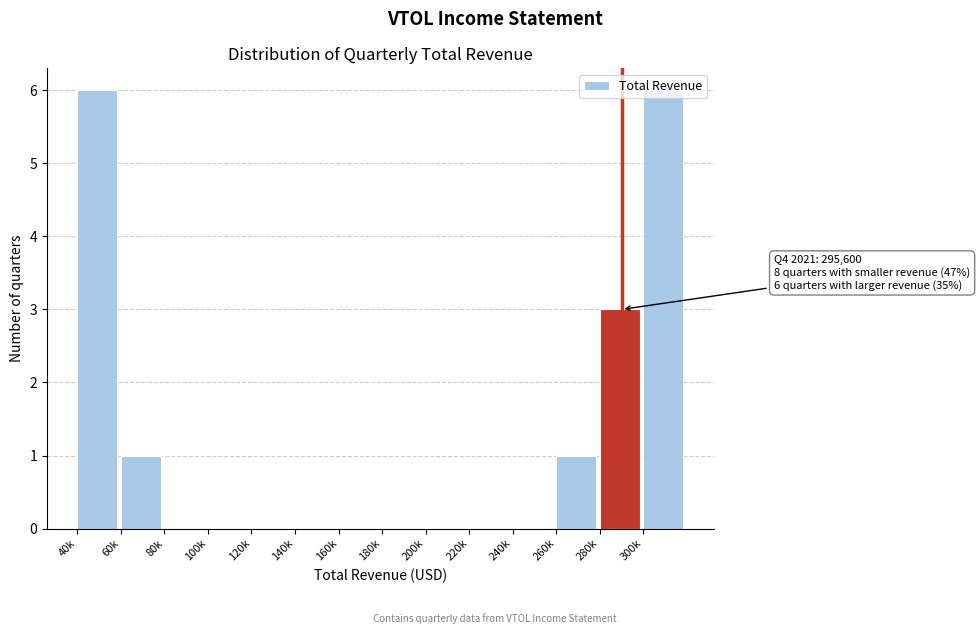

The value at 120k is 0. True or false?

True